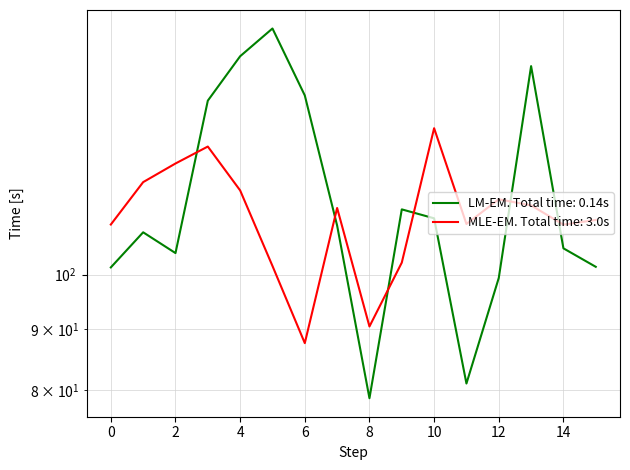

Count the number of data series in this chart.

2